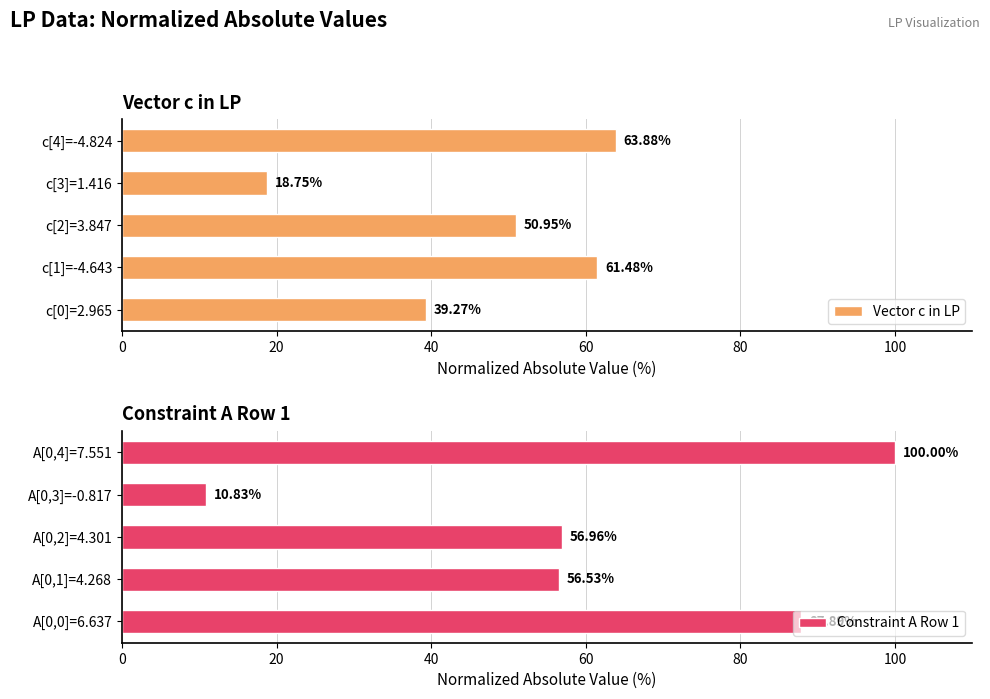

What is the approximate value of Constraint A Row 1 at A[0,2]=4.301?

57.0